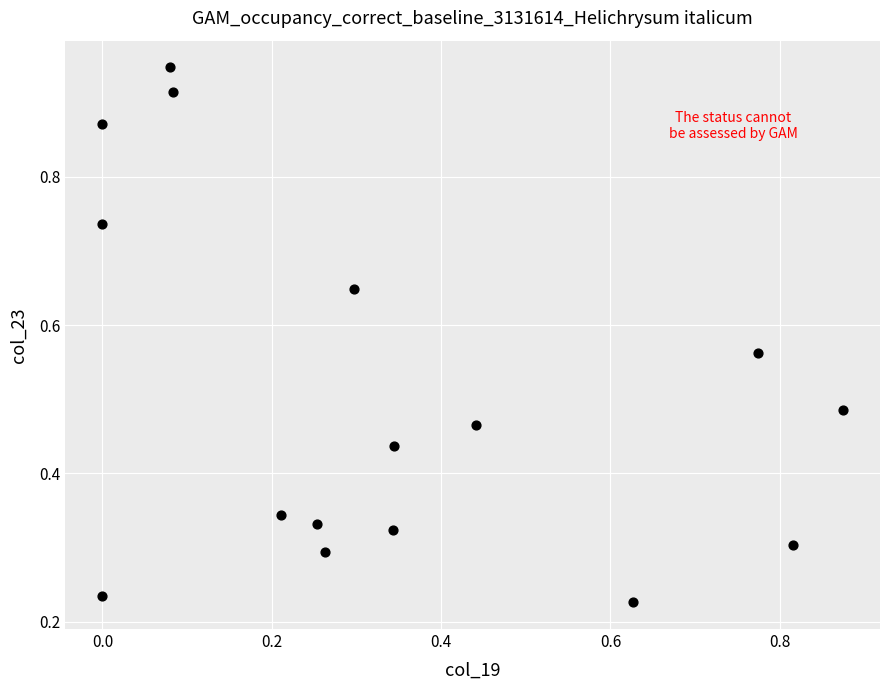

How many data points are displayed?

16